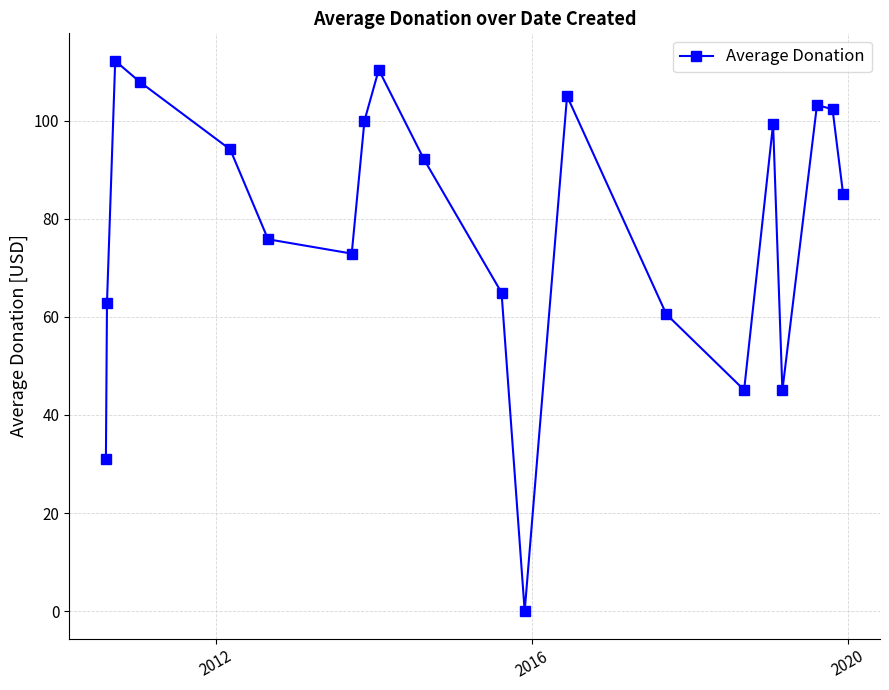

How many positive values are there?

19